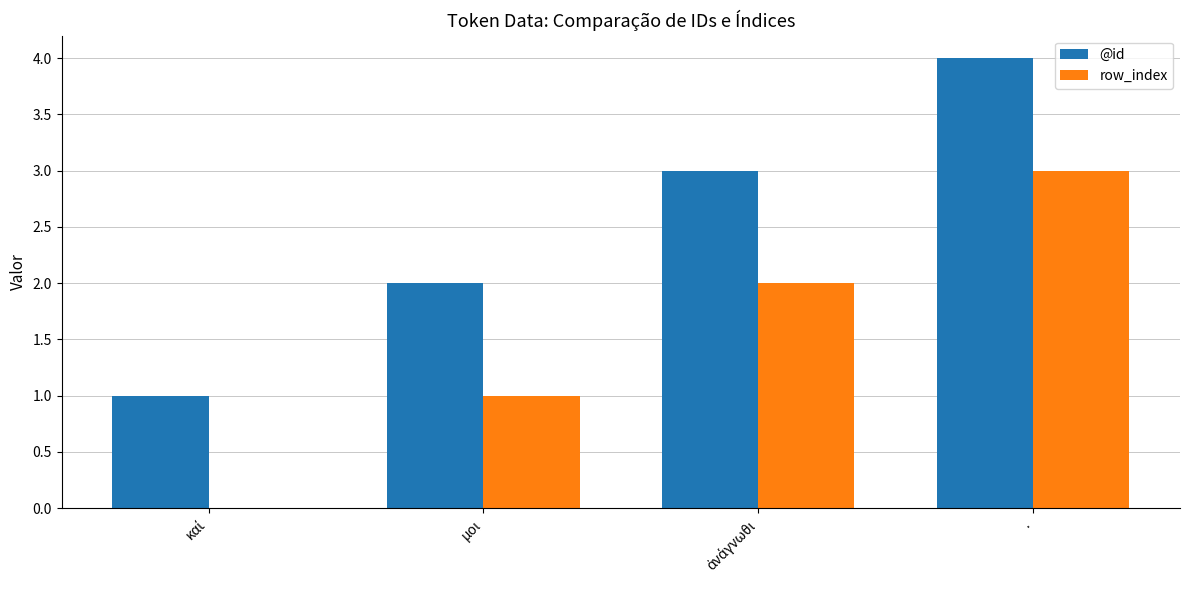

Is it true that row_index equals 1 at μοι?

True